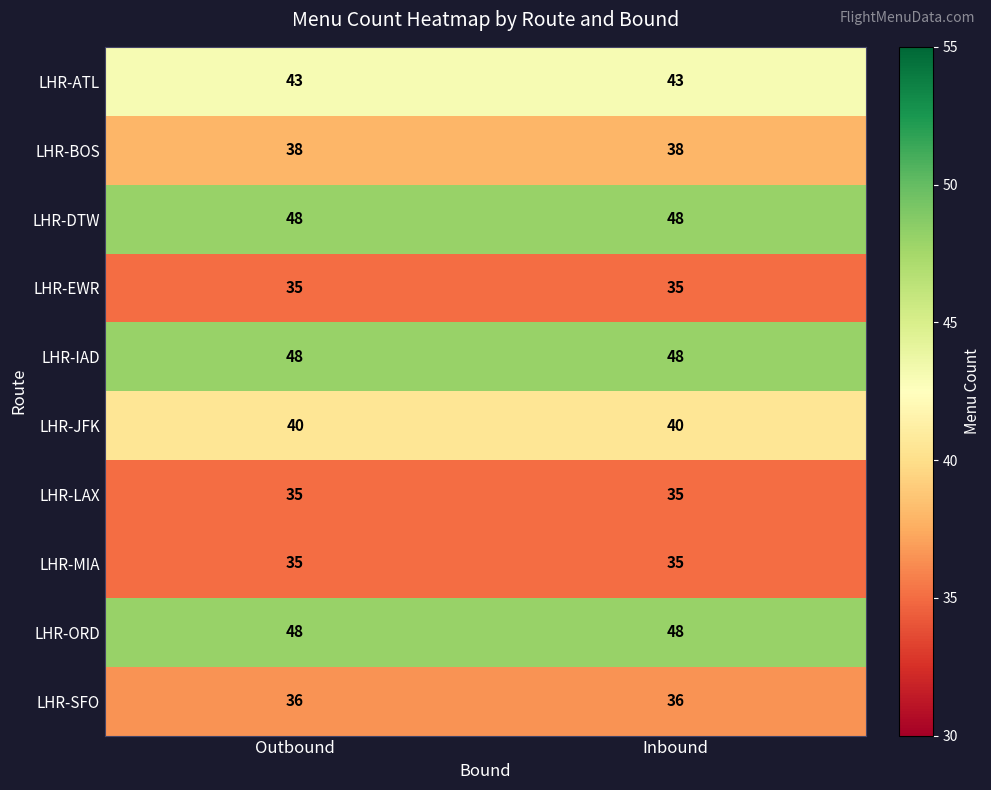

What is the maximum value shown in the chart?

48